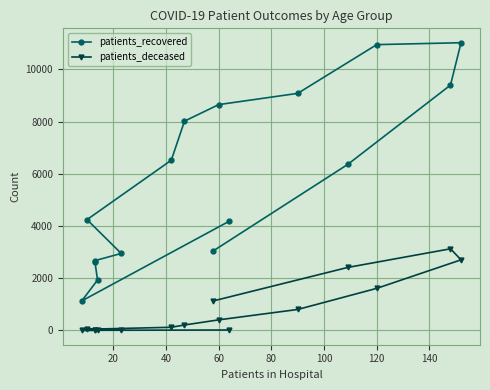

True or false: patients_recovered and patients_deceased cross at least once.

False